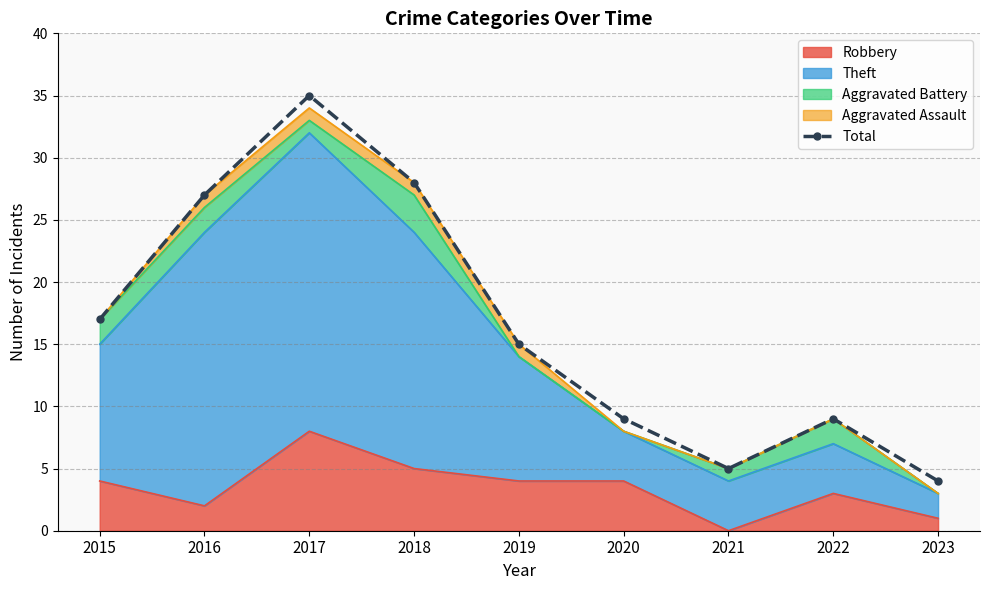

Reading left to right, extract all data points from this chart.

17	27	35	28	15	9	5	9	4